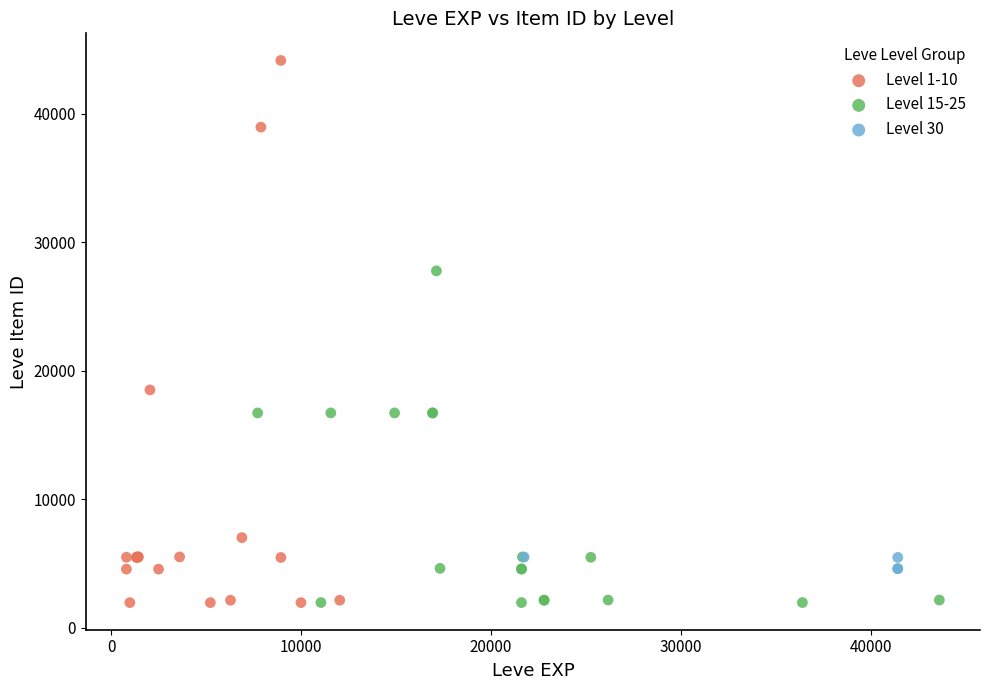

Which series has the largest Y range (max minus min)?

Level 1-10